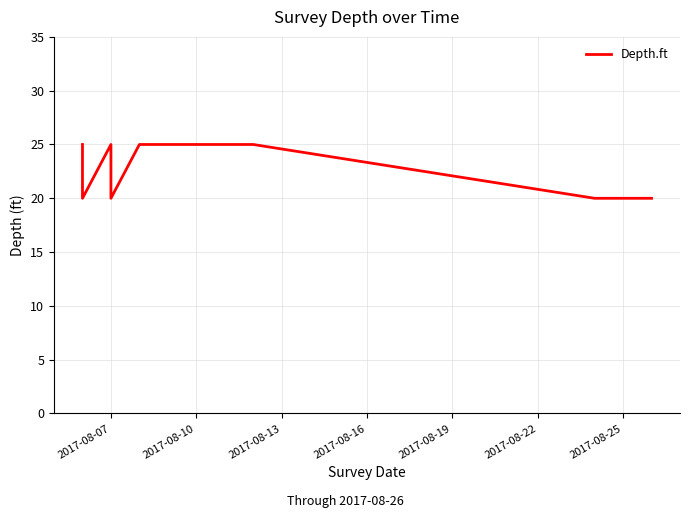

How many points are lower than both their immediate neighbors (excluding endpoints)?

2